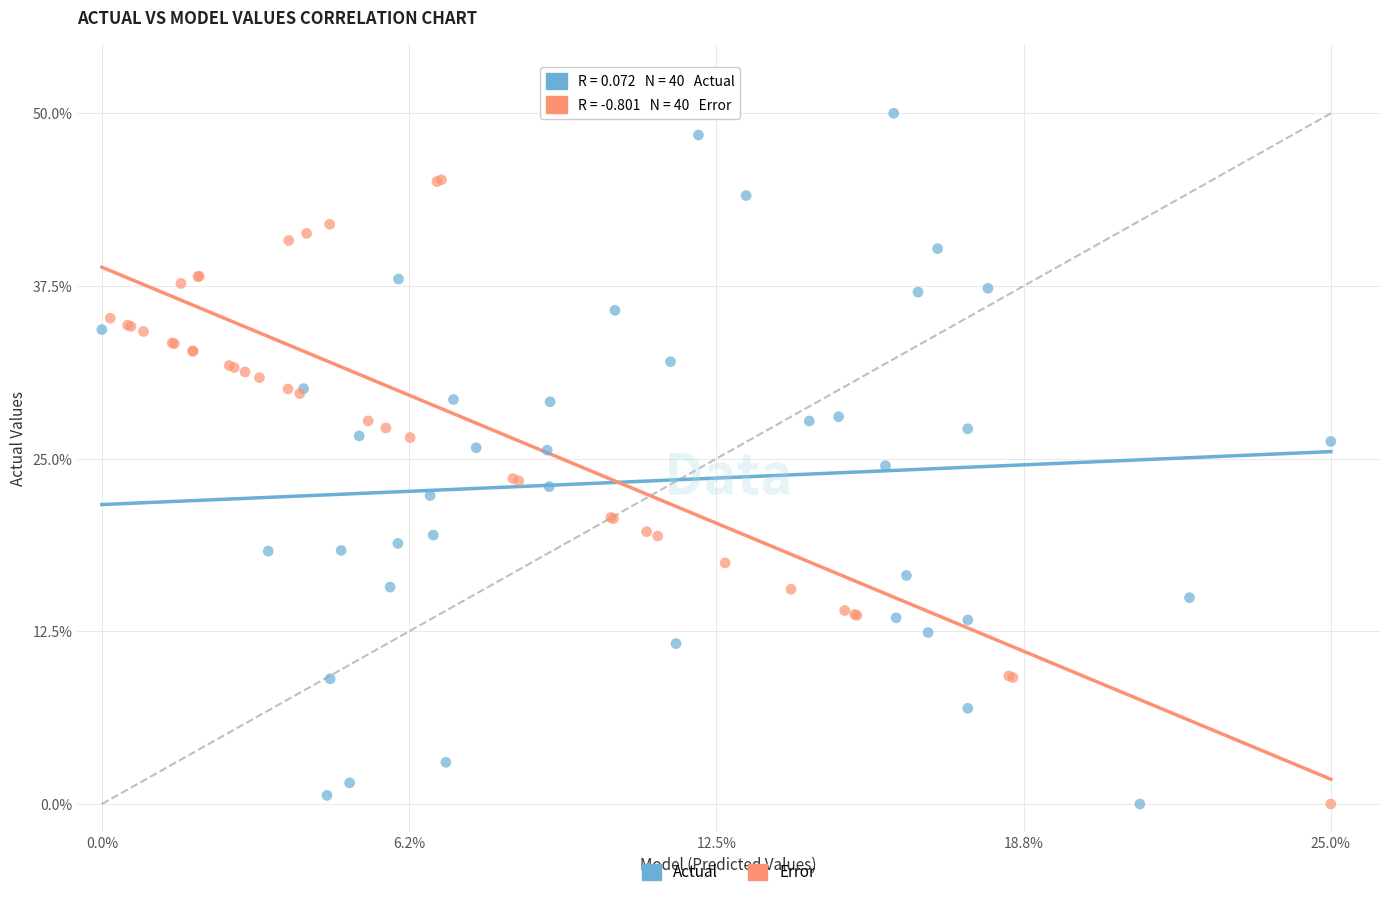

What are all the series names shown in the legend?

Actual, Error